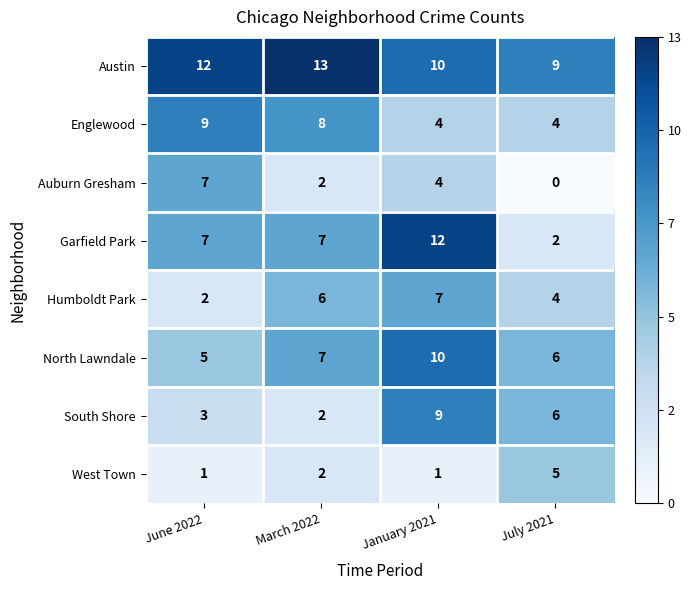

Where is Humboldt Park nearest to the value 4?

July 2021